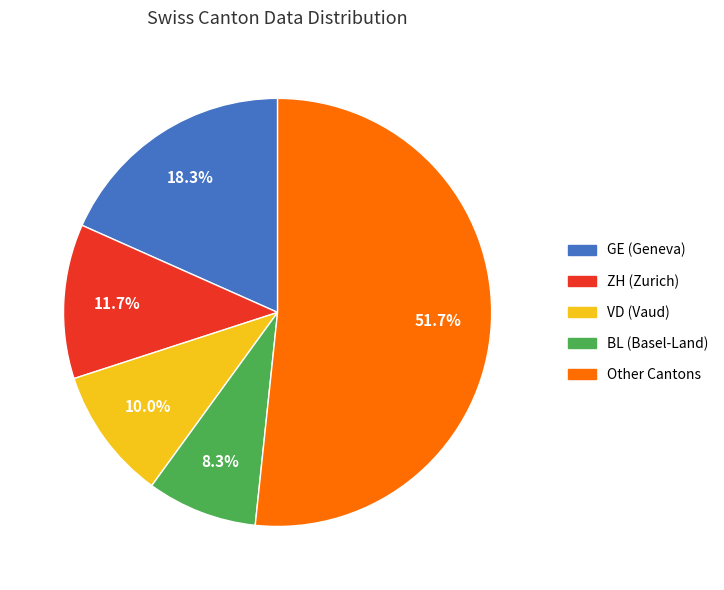

Which category accounts for the majority?

Other Cantons